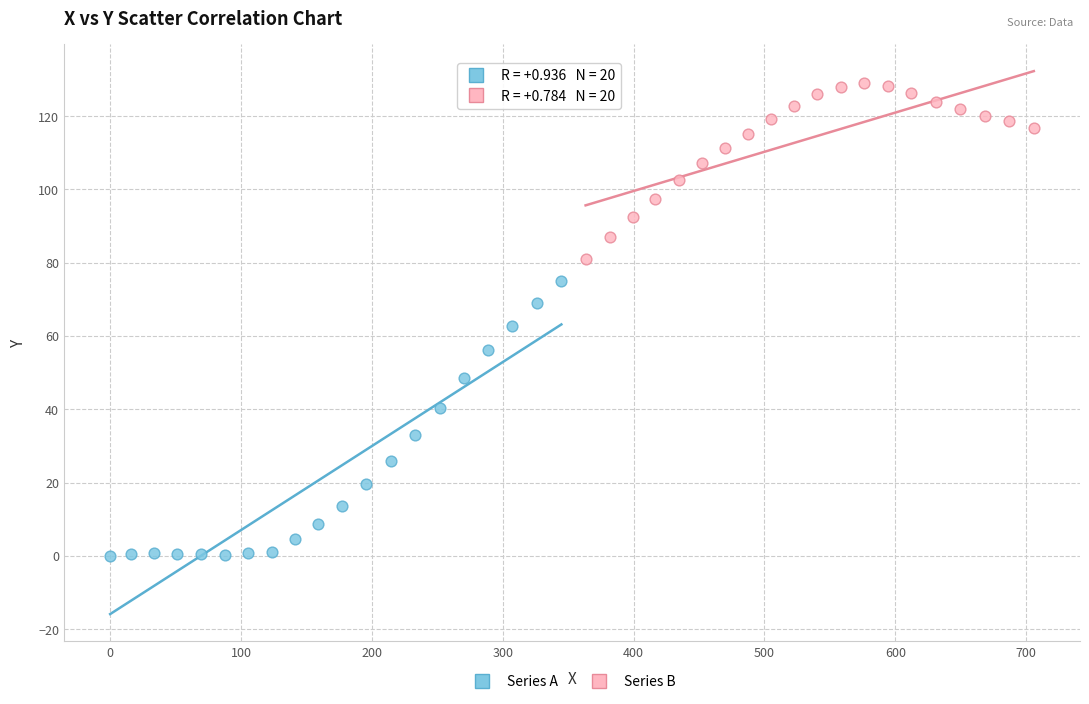

Which series has the largest Y range (max minus min)?

Series A